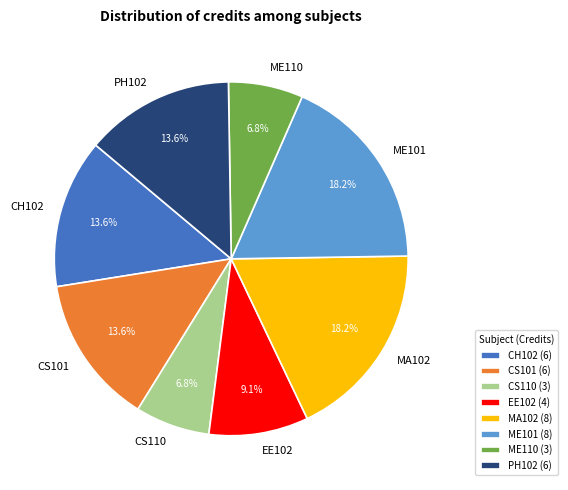

To the nearest percent, what is the difference between the ME110 and CS101 slice percentages?

7%